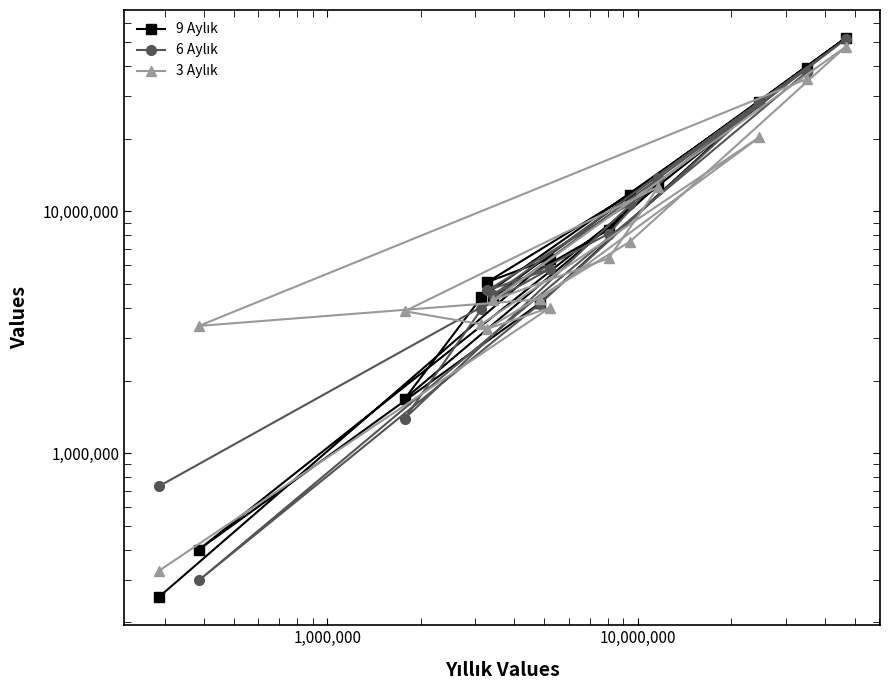

List the series in order of their peak value, highest first.

9 Aylık, 6 Aylık, 3 Aylık